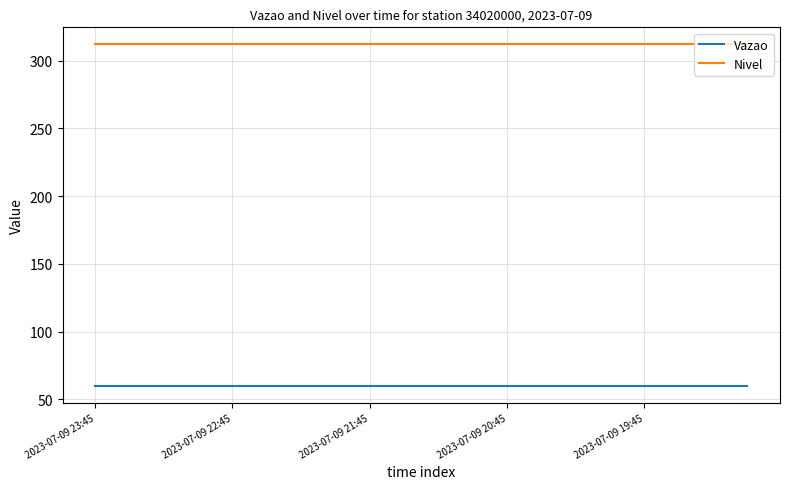

Which series has the largest total across all categories?

Nivel